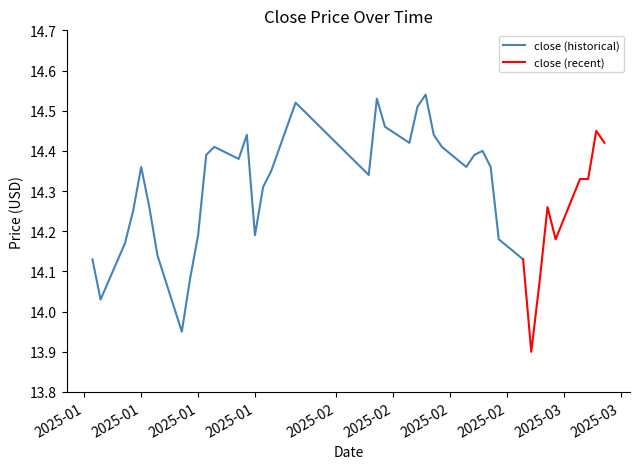

How many interior local peaks (higher than both neighbors) does the data have?

9